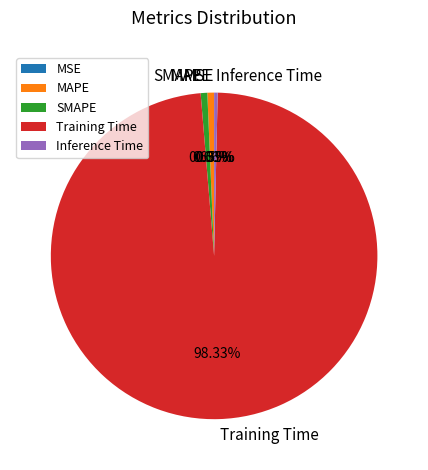

Does Training Time represent more than half of the total?

Yes